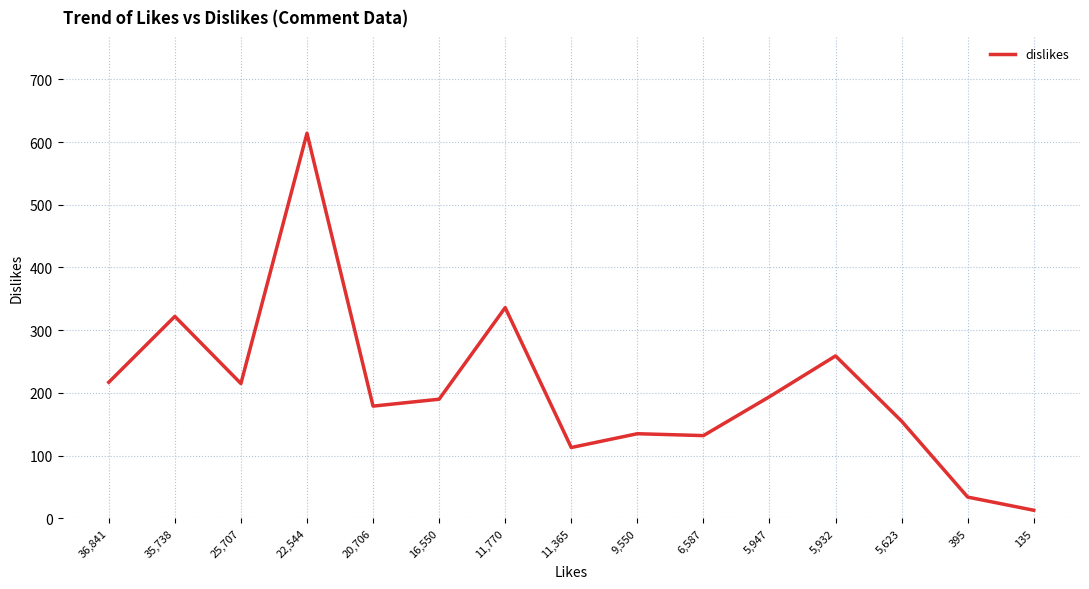

Which has a higher value, 6,587 or 5,932?

5,932